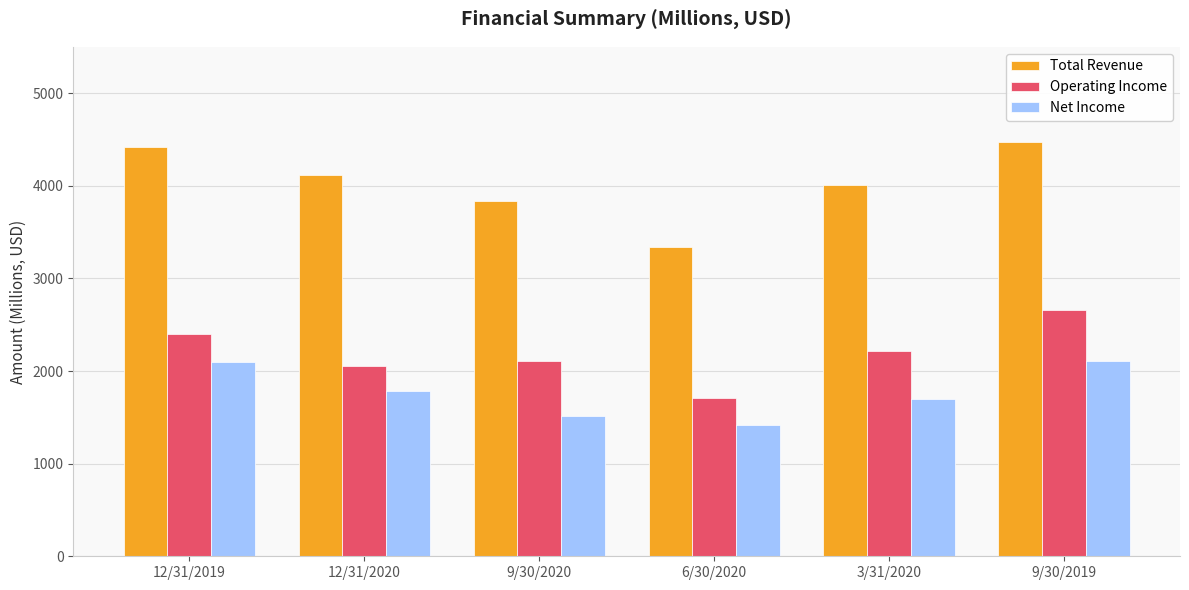

What is the maximum value shown in the chart?

4467